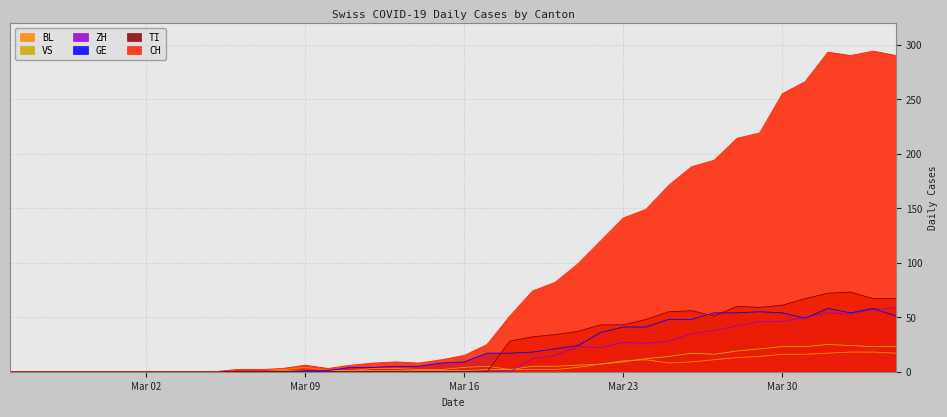

In VS, how many points are lower than both neighbors (excluding endpoints)?

1